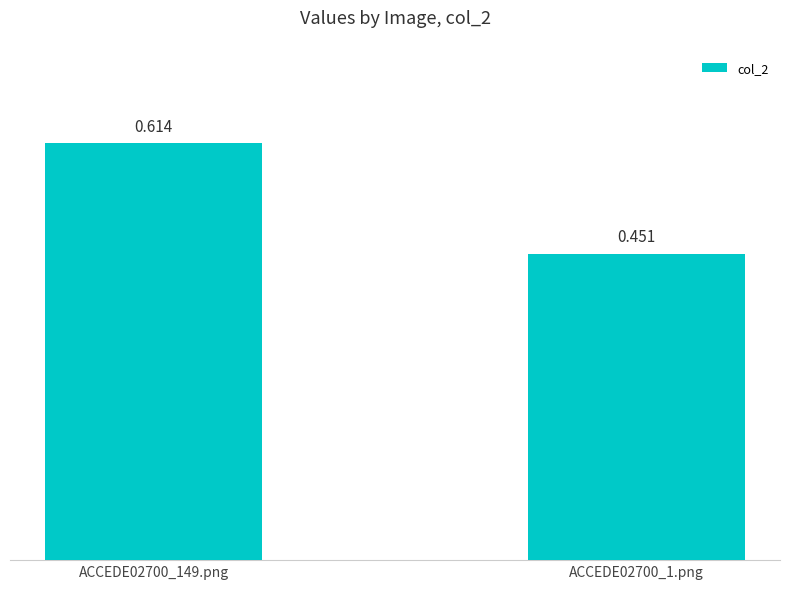

Rank the categories by value from highest to lowest.

ACCEDE02700_149.png, ACCEDE02700_1.png